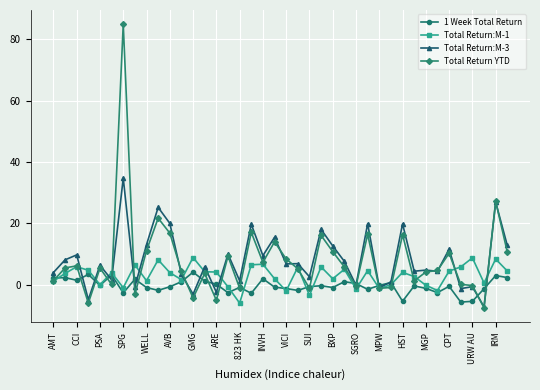

What is the difference between the second highest and second lowest values in the 1 Week Total Return series?

8.8